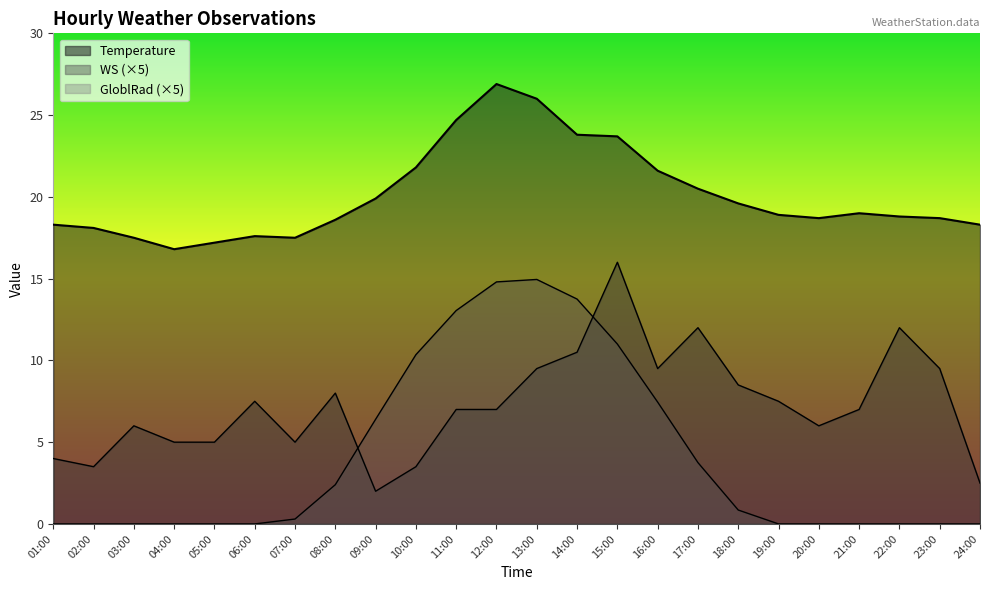

Is the value of WS at 15:00 greater than the value of Temperature at 21:00?

No